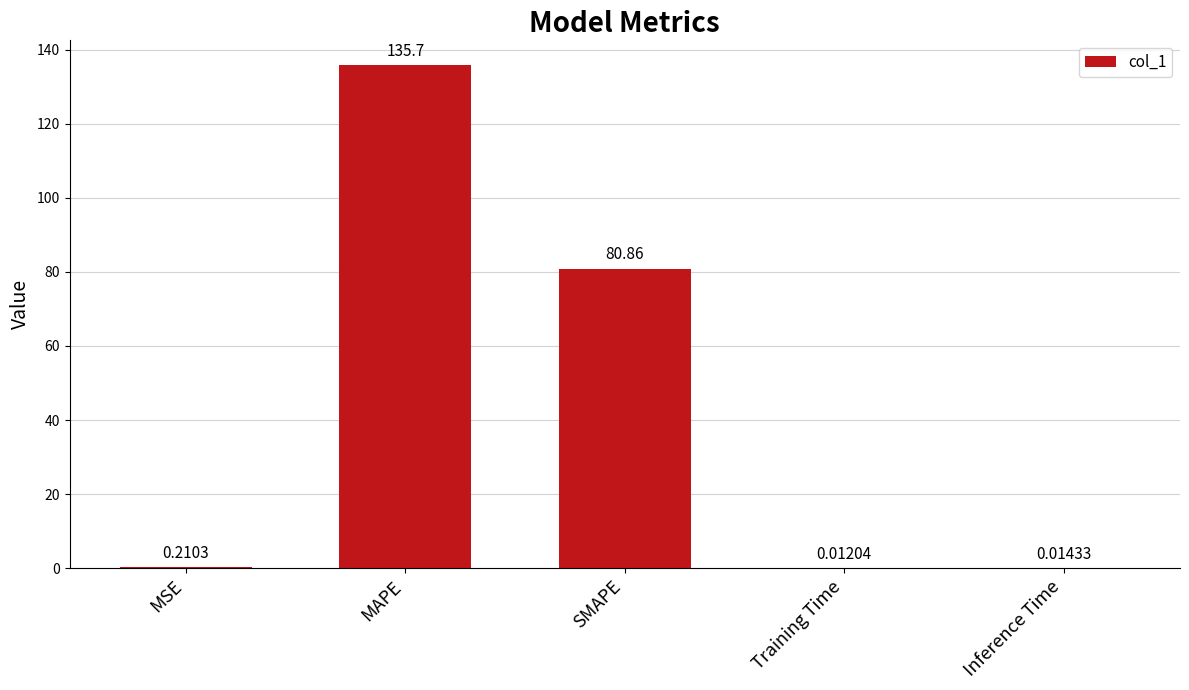

How many distinct data groups are displayed?

1